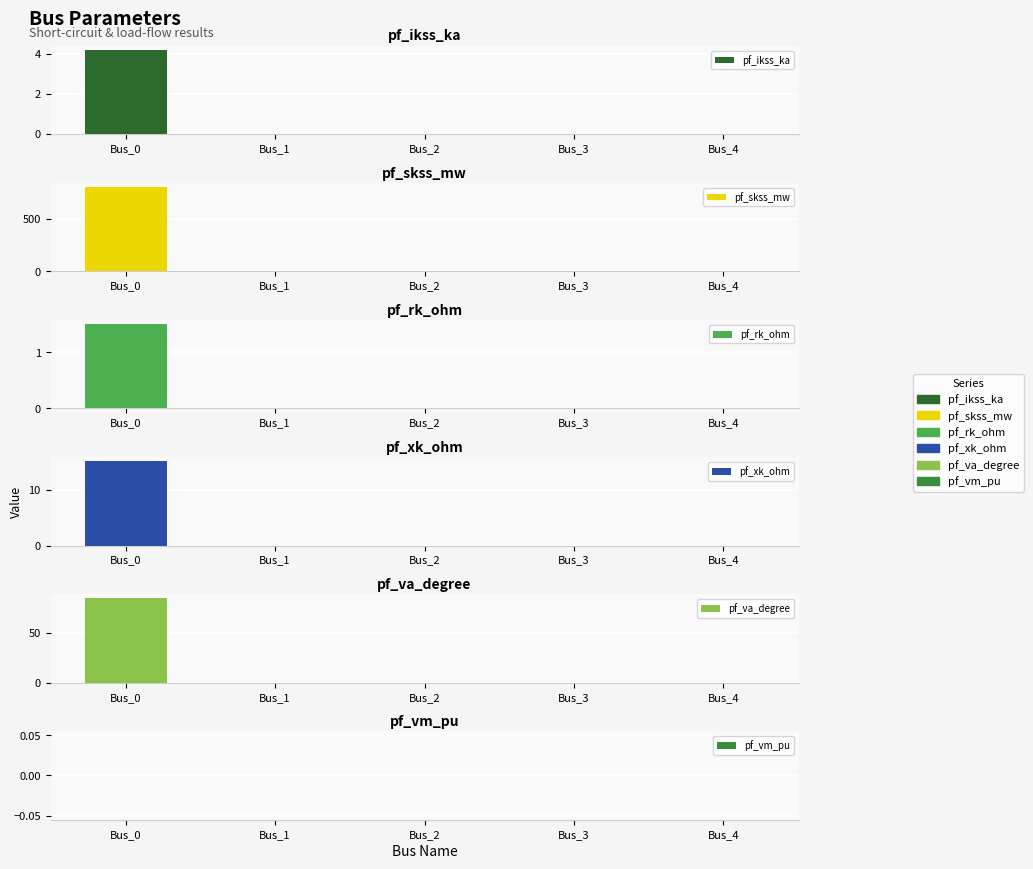

What is the value of the pf_va_degree bar at the 1st from the left?

84.3